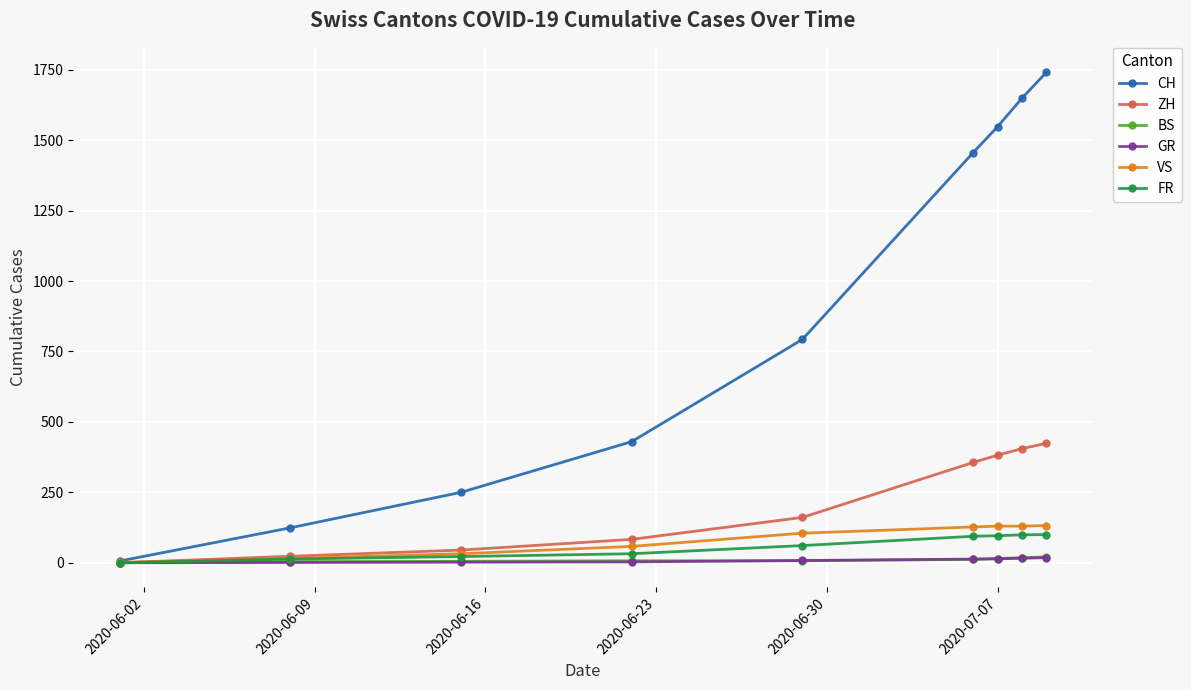

At how many categories does at least one series exceed 590?

5